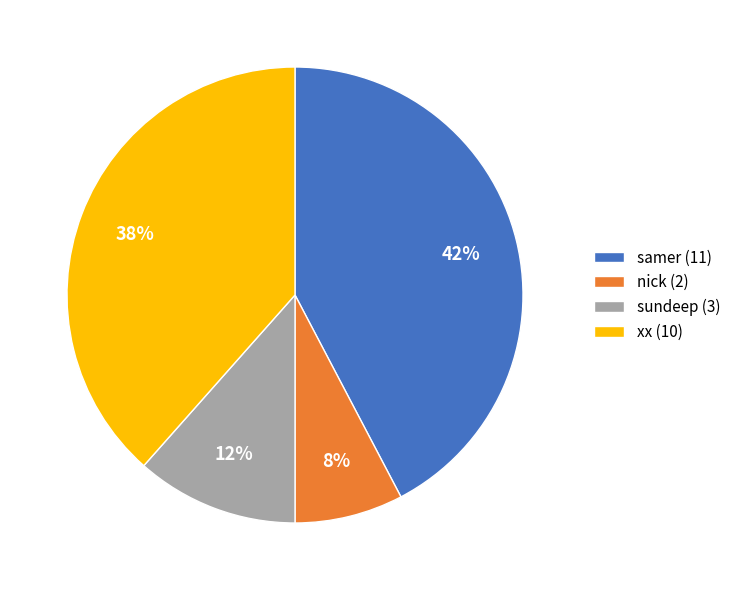

To the nearest percent, what percentage of the pie is samer?

42%